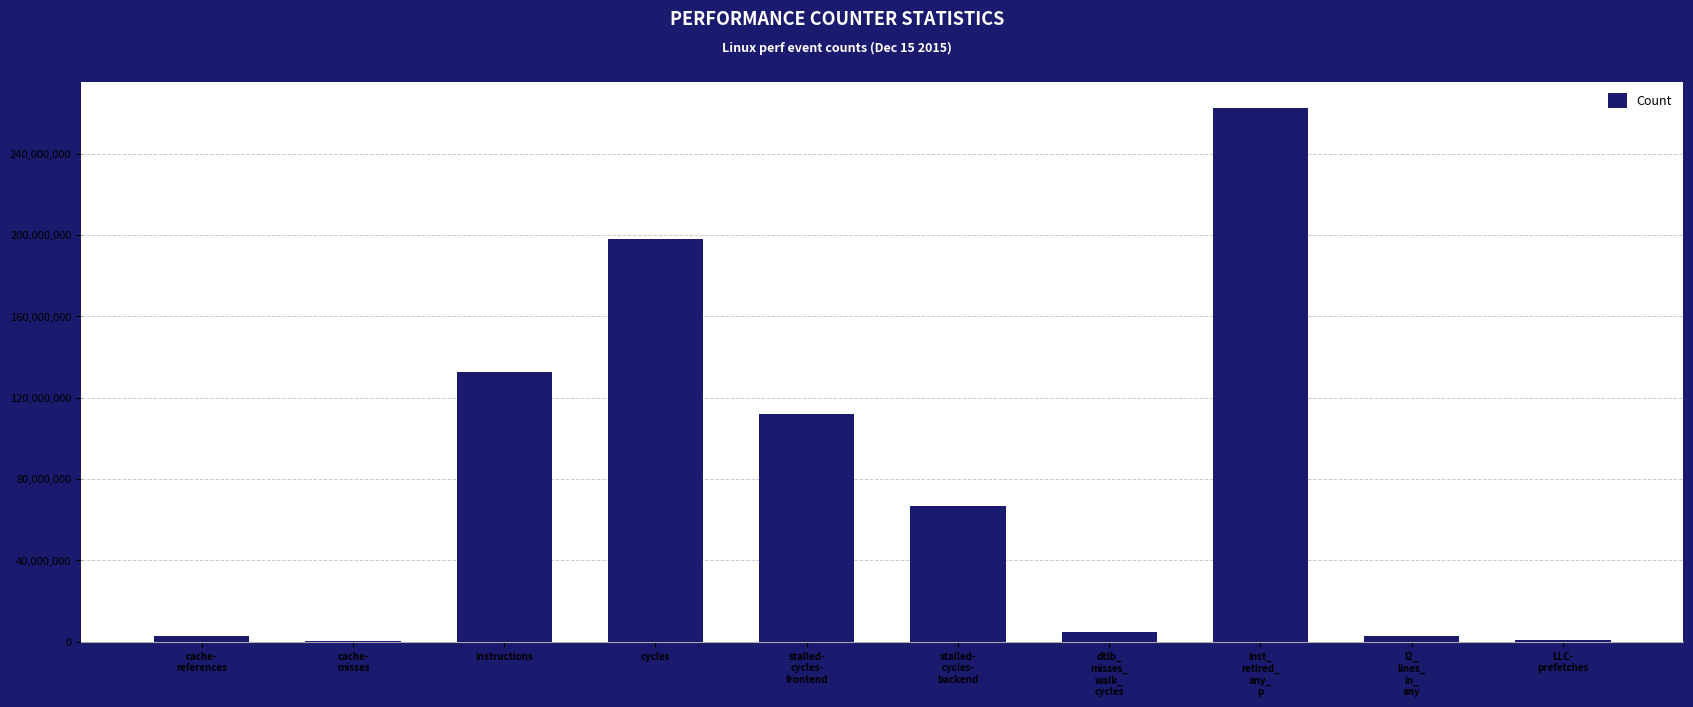

What is the greatest value displayed?

262143239